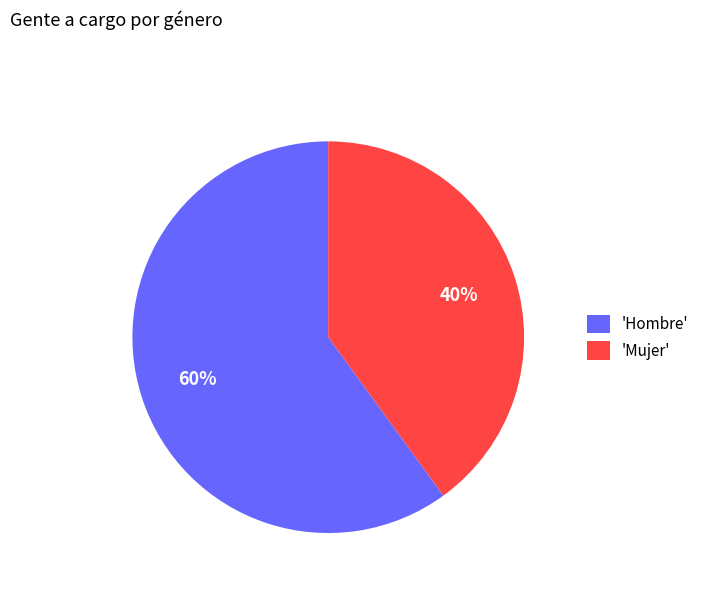

Which slice is the largest?

'Hombre'